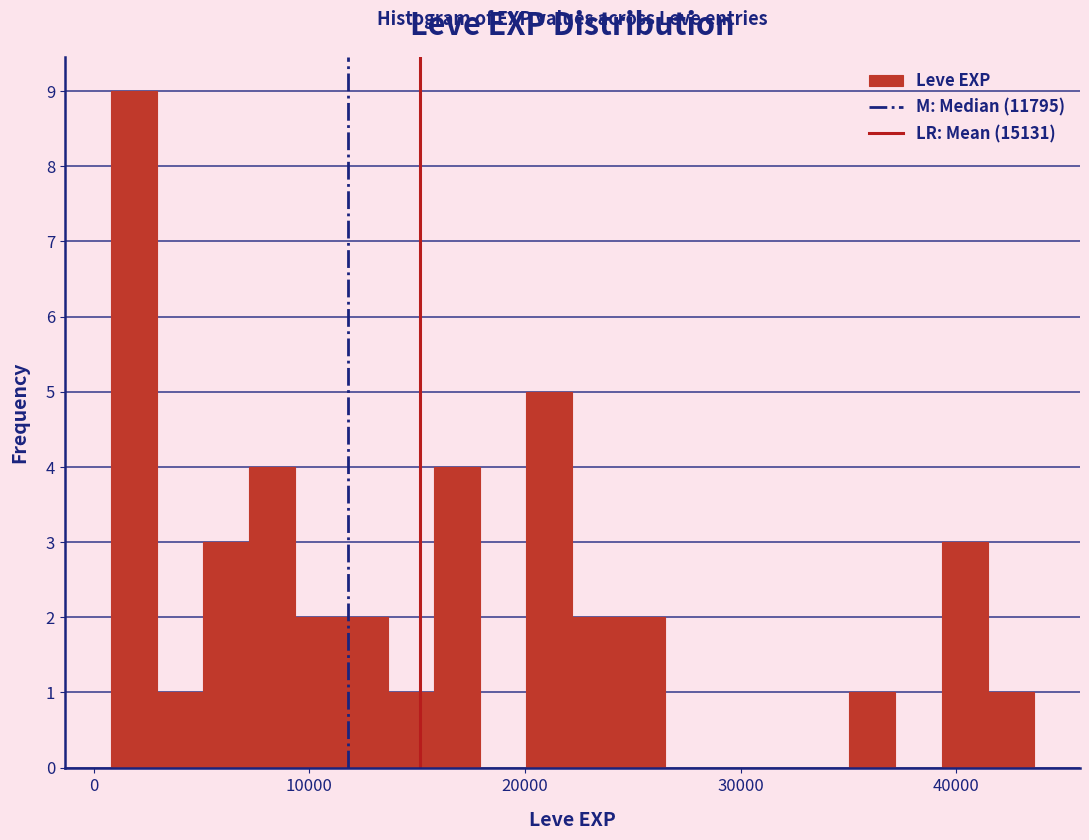

Around what value on the x-axis is the tallest bar? Give the approximate position of its centre, as read against the axis.

2000